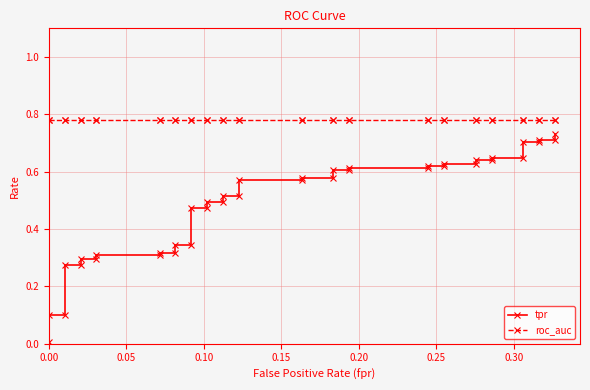

True or false: tpr and roc_auc cross at least once.

False